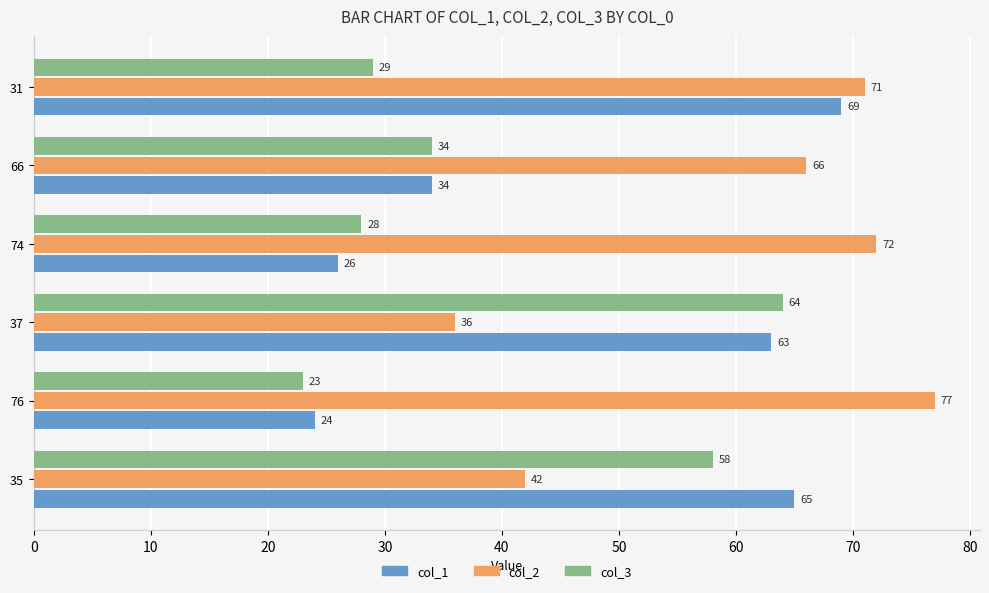

True or false: col_2 has a value of 57 at 35.

False